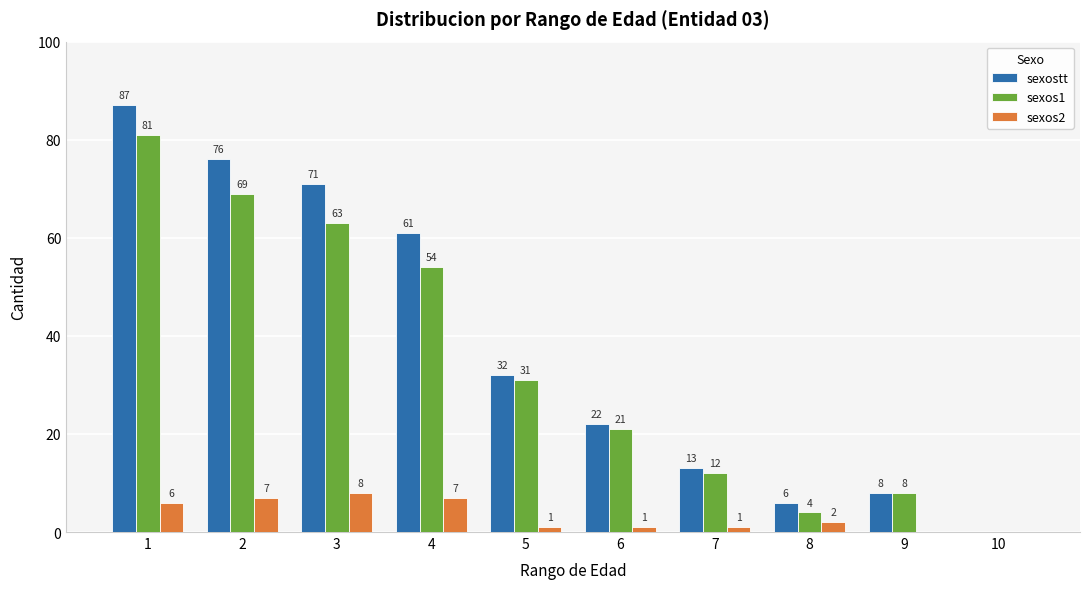

Reading left to right, what are all the values shown in this chart?

sexostt: 1=87	2=76	3=71	4=61	5=32	6=22	7=13	8=6	9=8	10=0
sexos1: 1=81	2=69	3=63	4=54	5=31	6=21	7=12	8=4	9=8	10=0
sexos2: 1=6	2=7	3=8	4=7	5=1	6=1	7=1	8=2	9=0	10=0